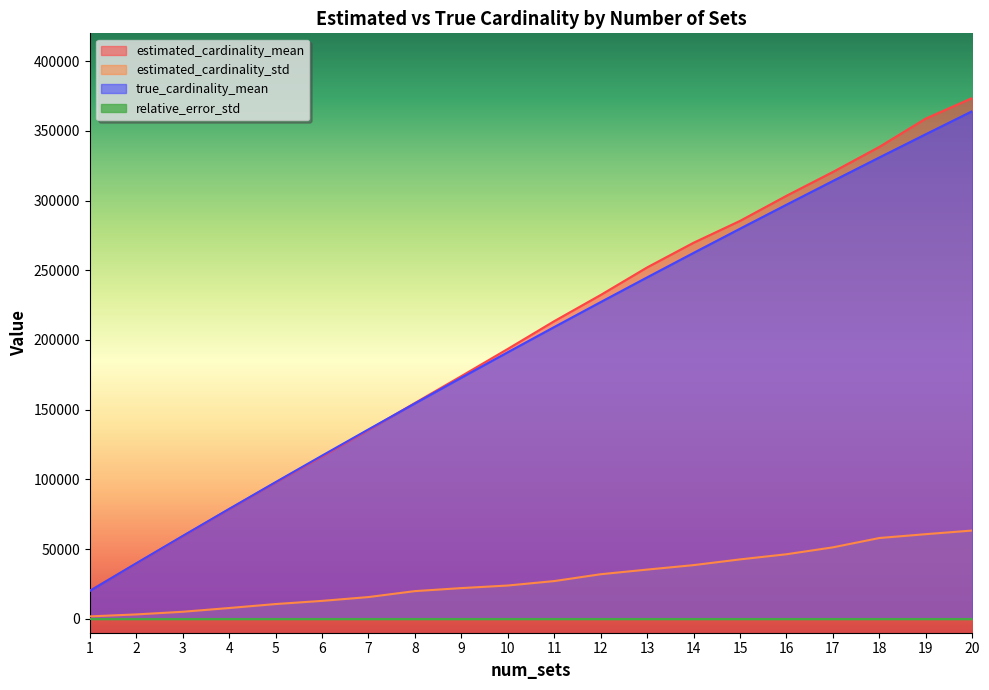

At how many categories does at least one series exceed 202400?

10